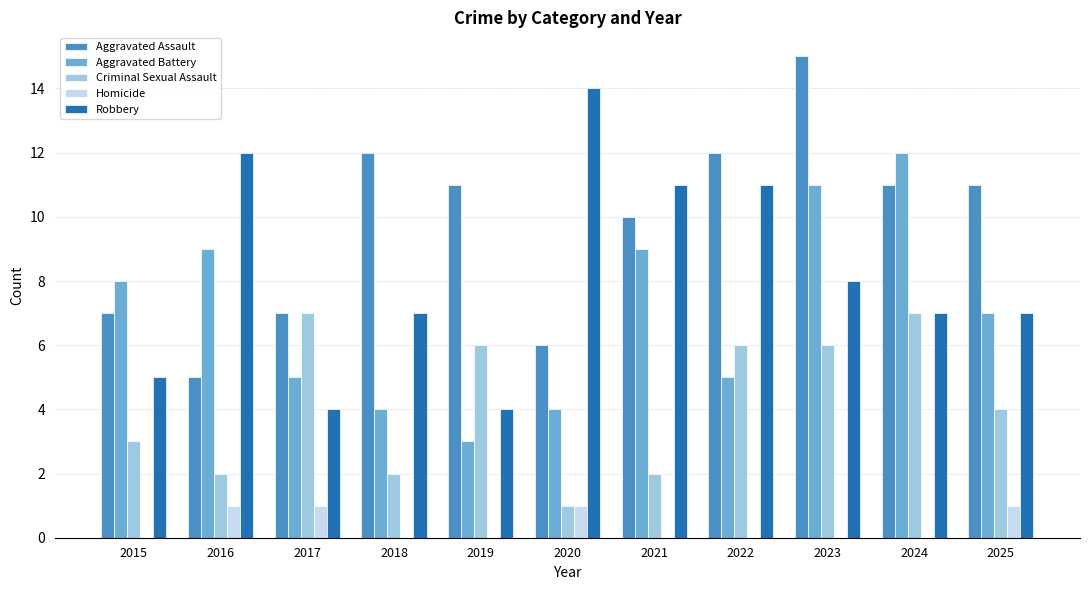

Where is Aggravated Battery nearest to the value 7?

2025